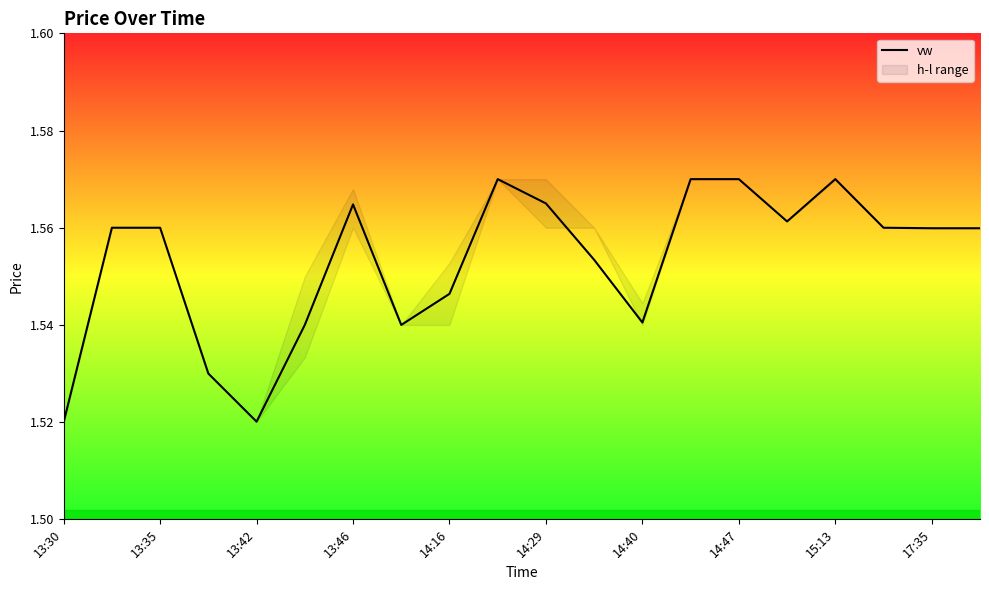

How many interior local valleys (lower than both neighbors) does the data have?

4